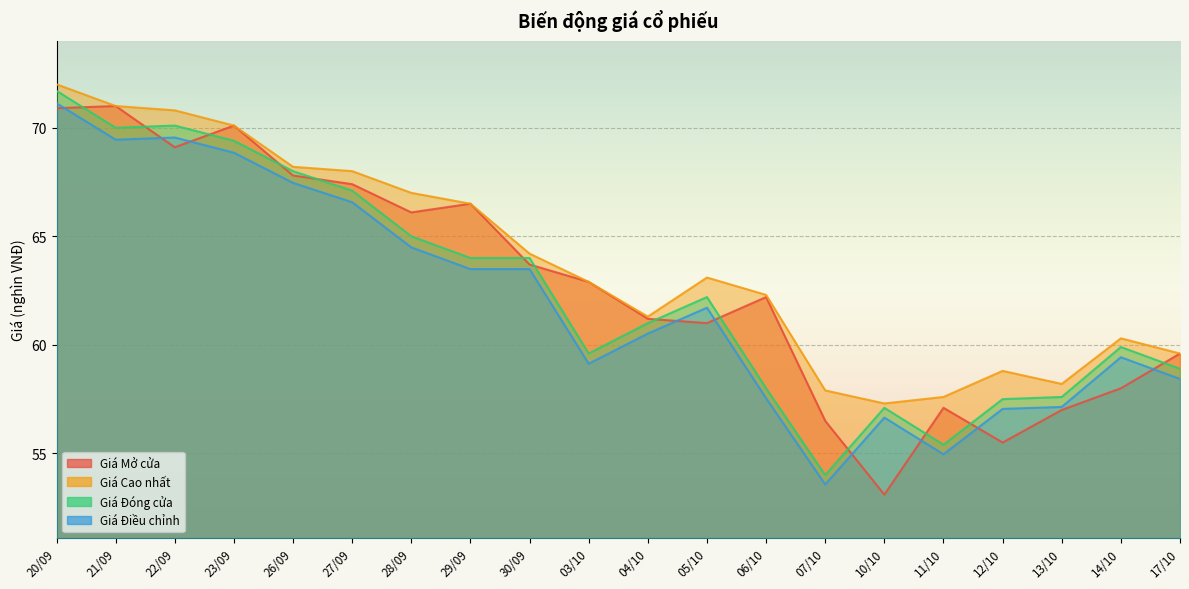

What is the difference between the maximum and second lowest values in the Giá Điều chỉnh series?

16.2